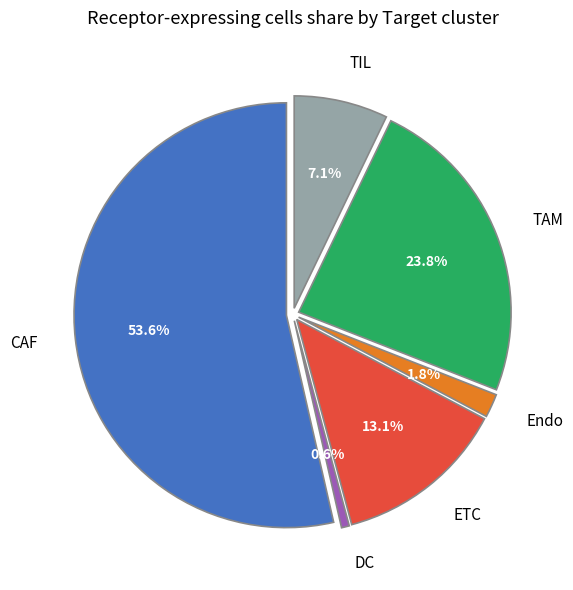

Is there a majority slice in this chart?

Yes